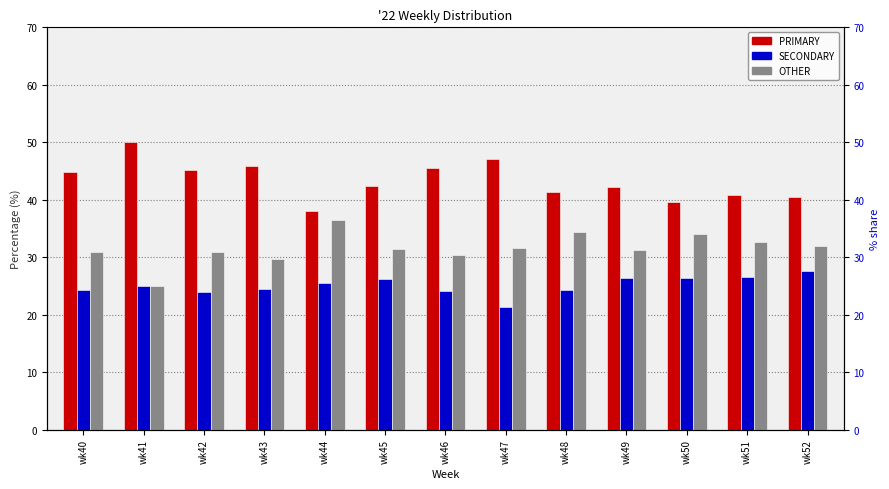

What is the difference between the OTHER values at wk48 and wk51?

1.7